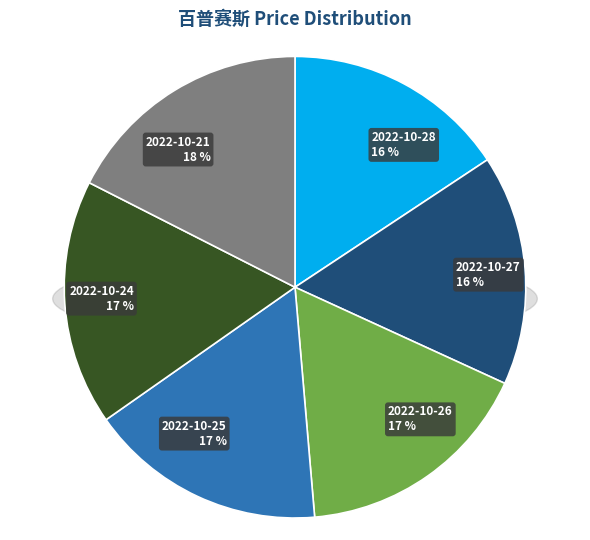

The 2022-10-27 slice represents 22% of the pie. True or false?

False